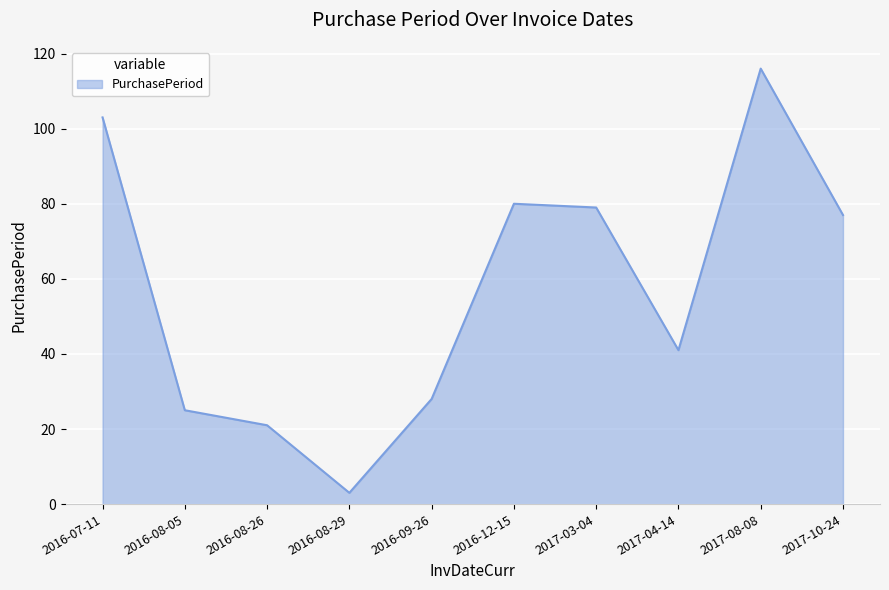

What is the change in value from 2016-08-26 to 2016-12-15?

+59